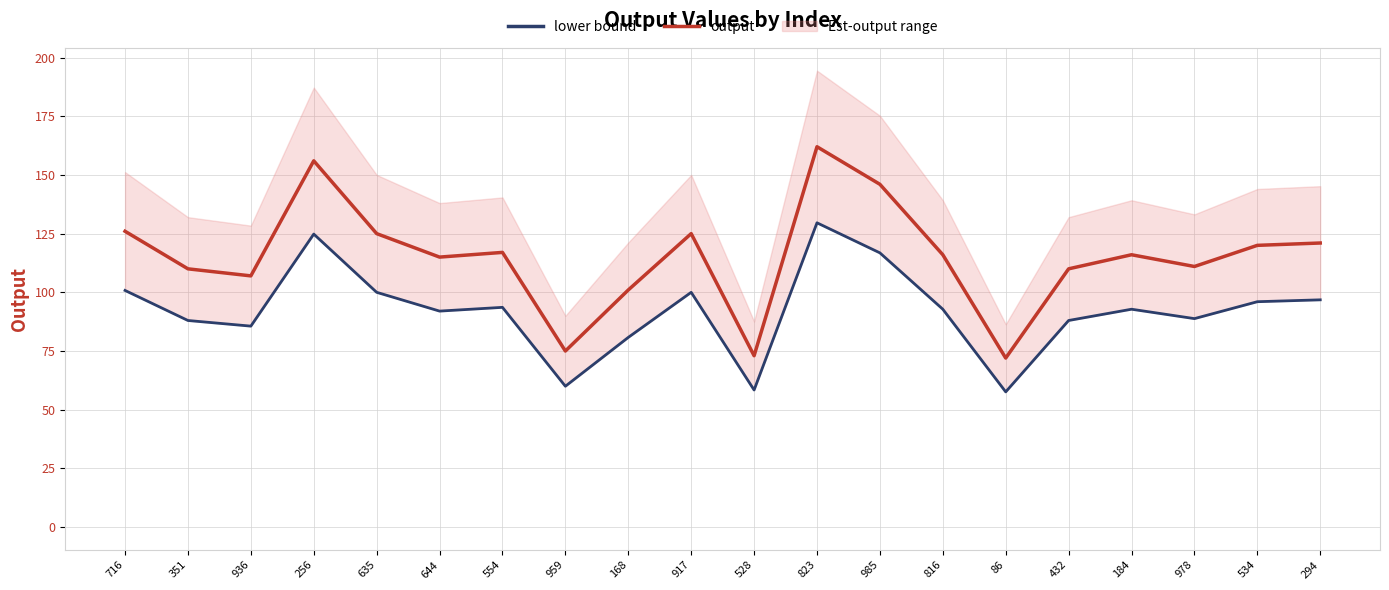

At which category does output reach its first local peak?

256